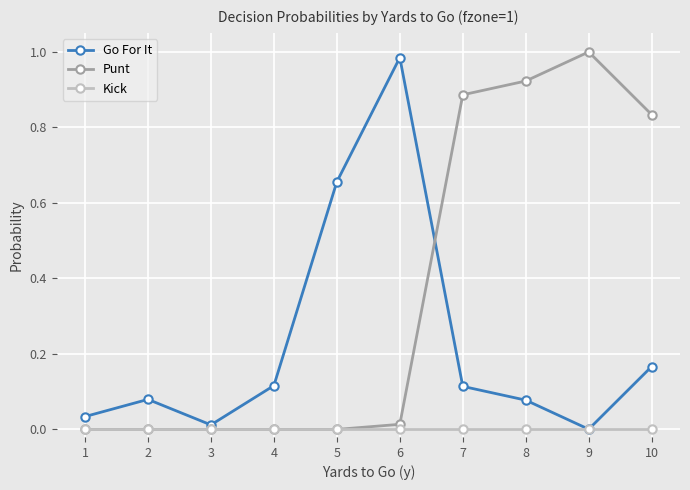

Which series ends up on top after the final intersection of Go For It and Punt?

Punt